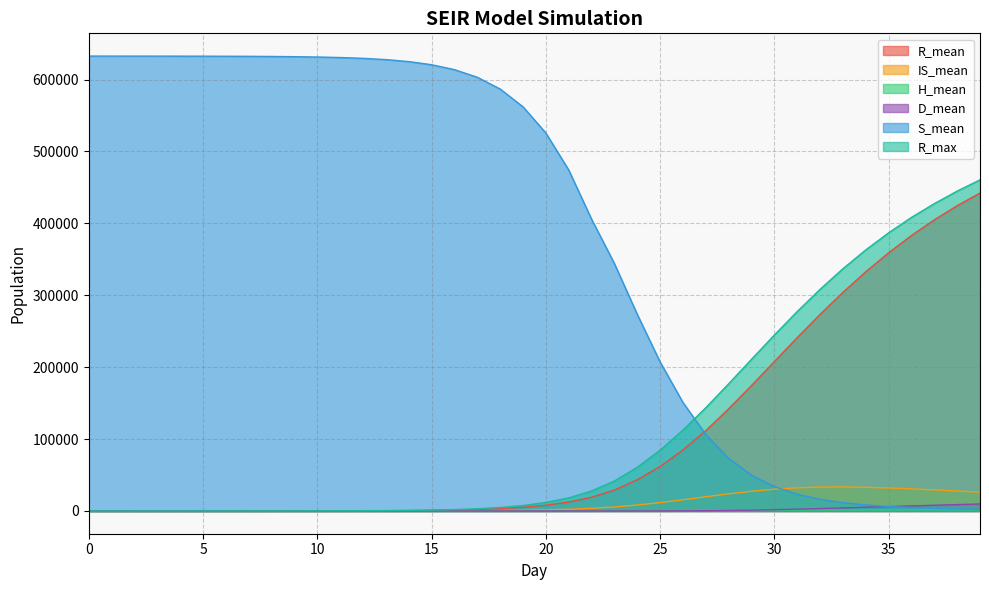

True or false: D_mean has more than 0 interior local peaks.

False